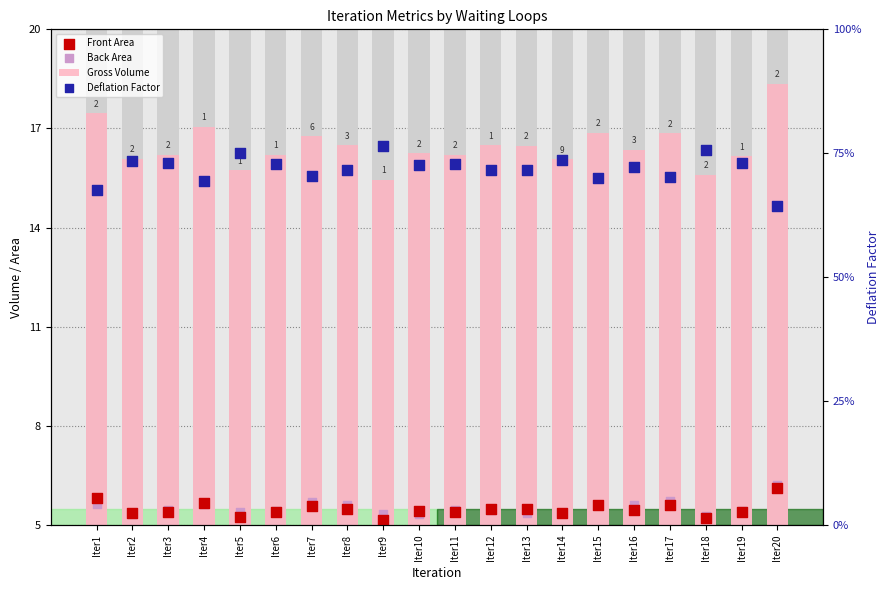

Which series has the widest spread of Y values?

Gross Volume